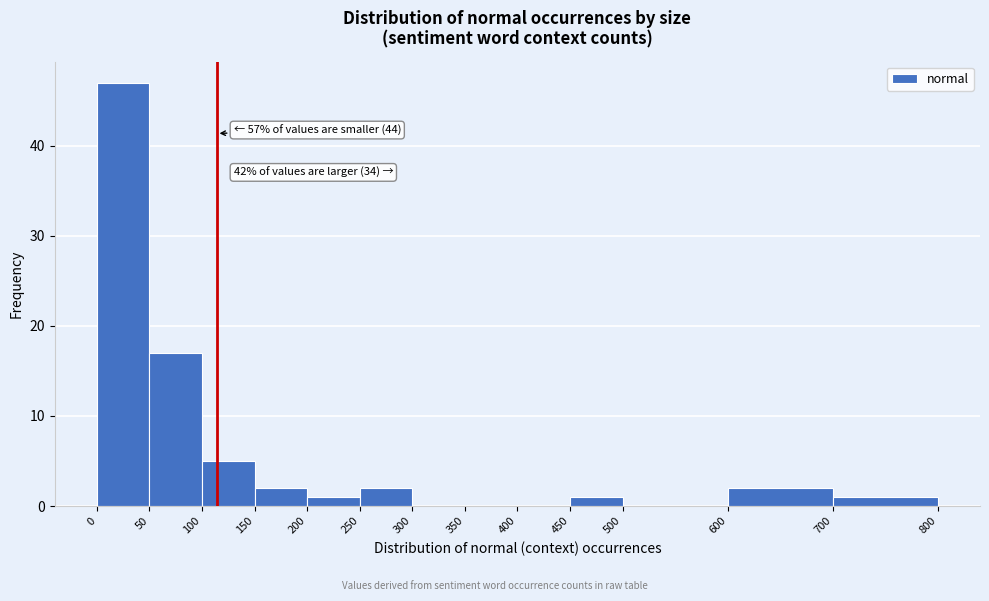

Over which range of the x-axis is the bar tallest?

0 to 50